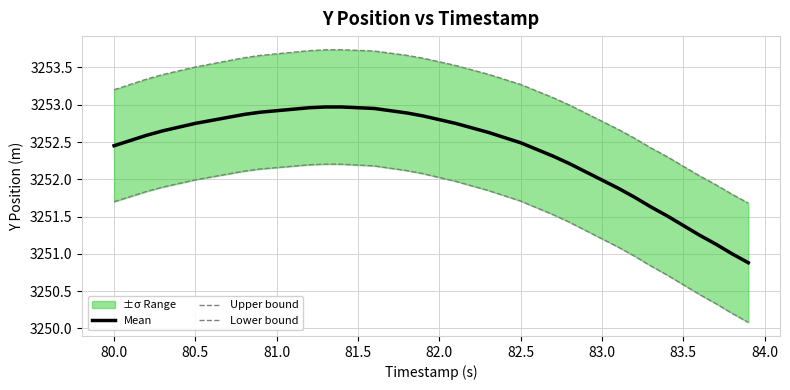

At how many categories does at least one series exceed 3253?

28